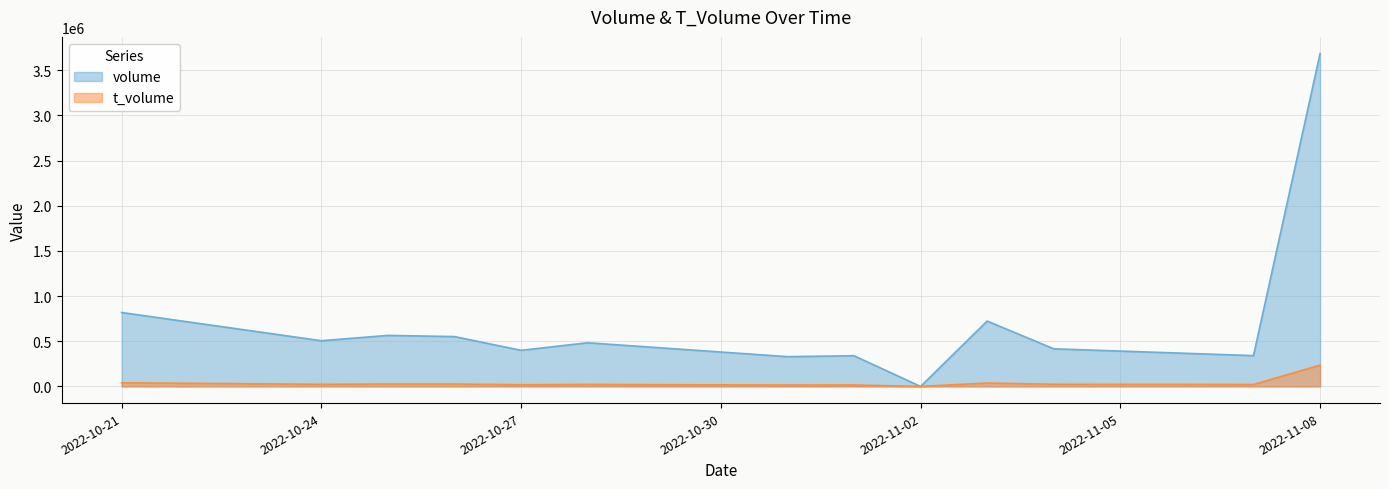

Where does the t_volume series first go above 23532?

2022-10-21